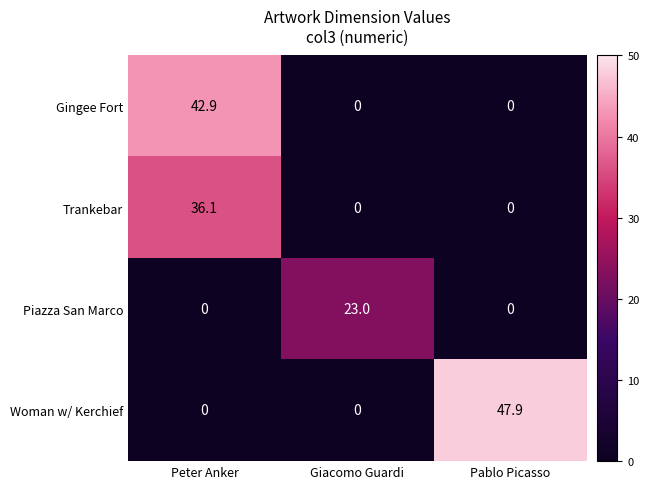

Which series has the widest spread of values?

Woman w/ Kerchief